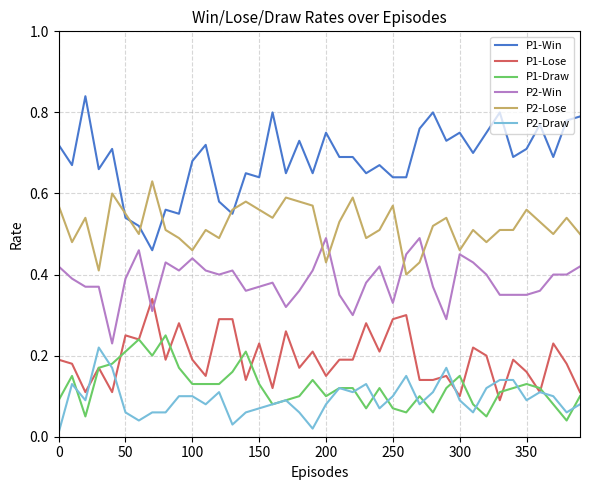

Which series has the largest total across all categories?

P1-Win